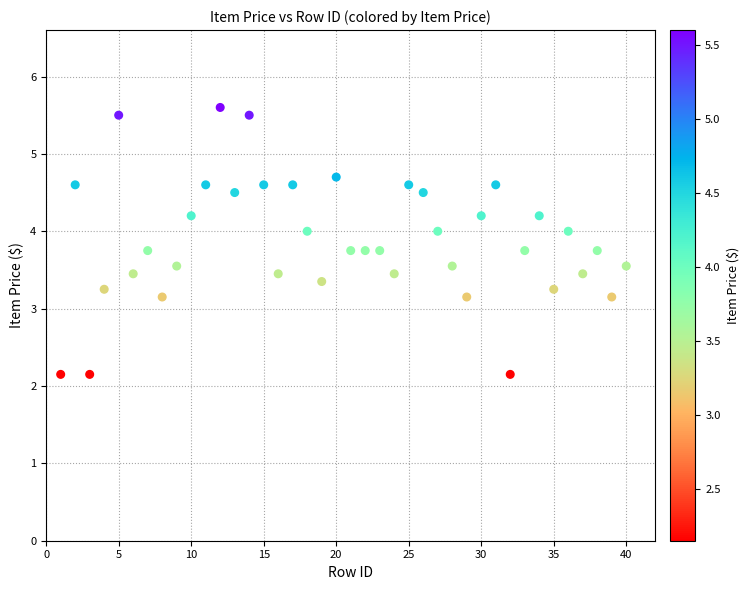

What is the range of X values (max minus min)?

39.0